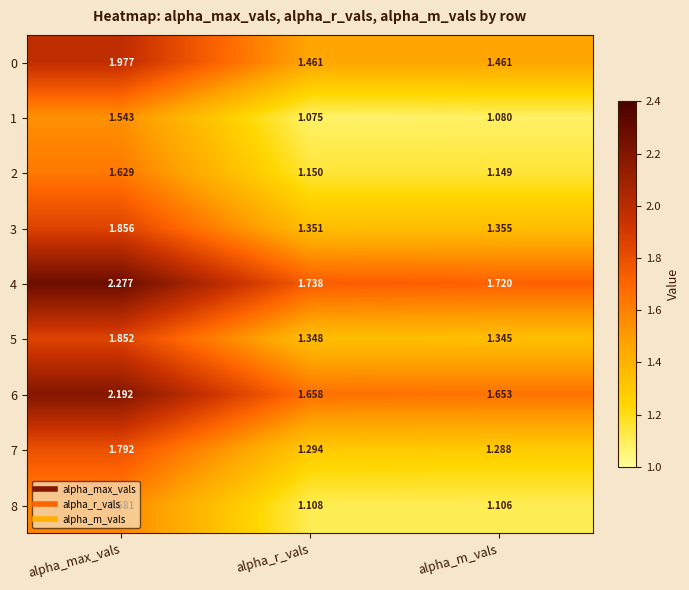

List the labels in order of 4 value, largest first.

alpha_max_vals, alpha_r_vals, alpha_m_vals